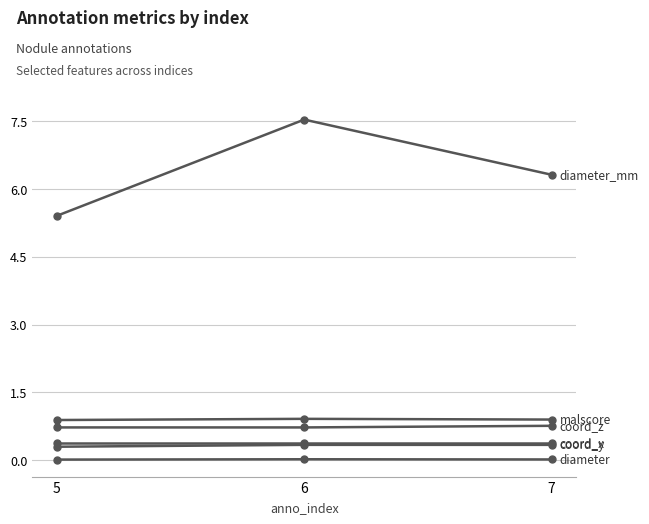

How many lines are shown in the chart?

6